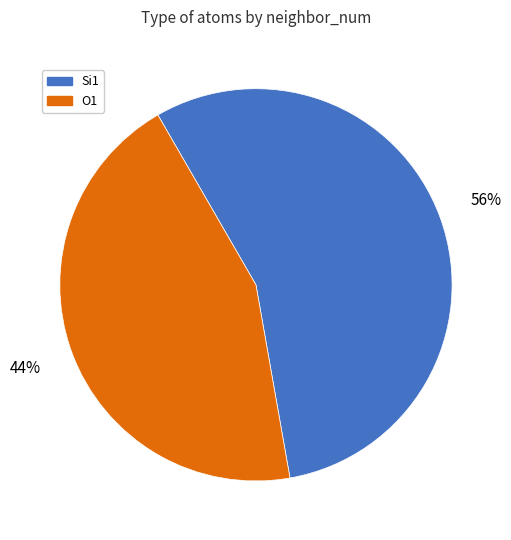

Rank the categories by value from lowest to highest.

O1, Si1